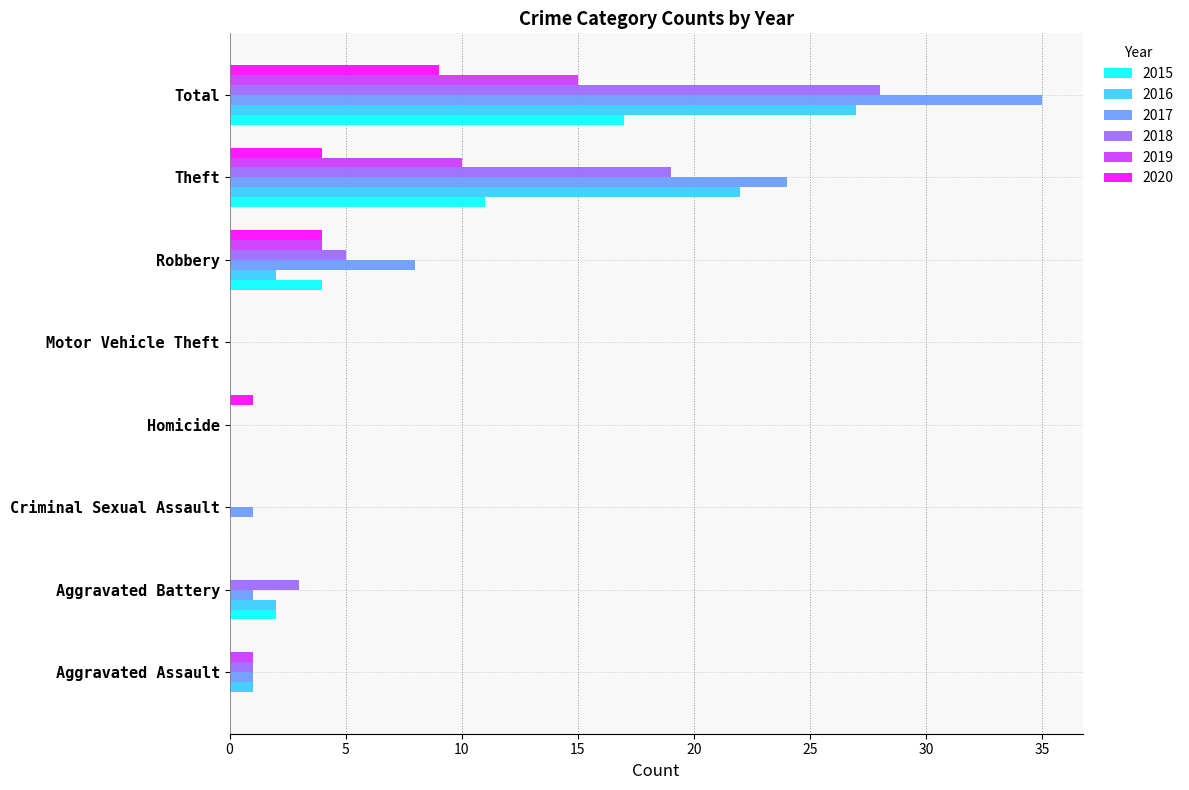

Which series changed the most between Homicide and Total?

2017